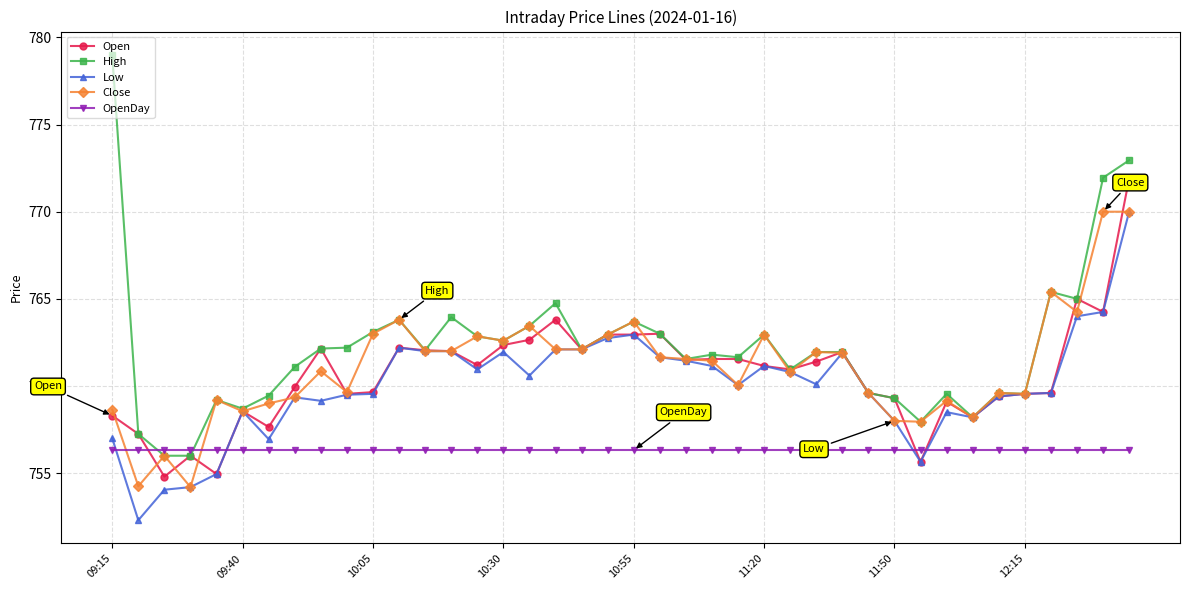

Which series has the widest spread of values?

High